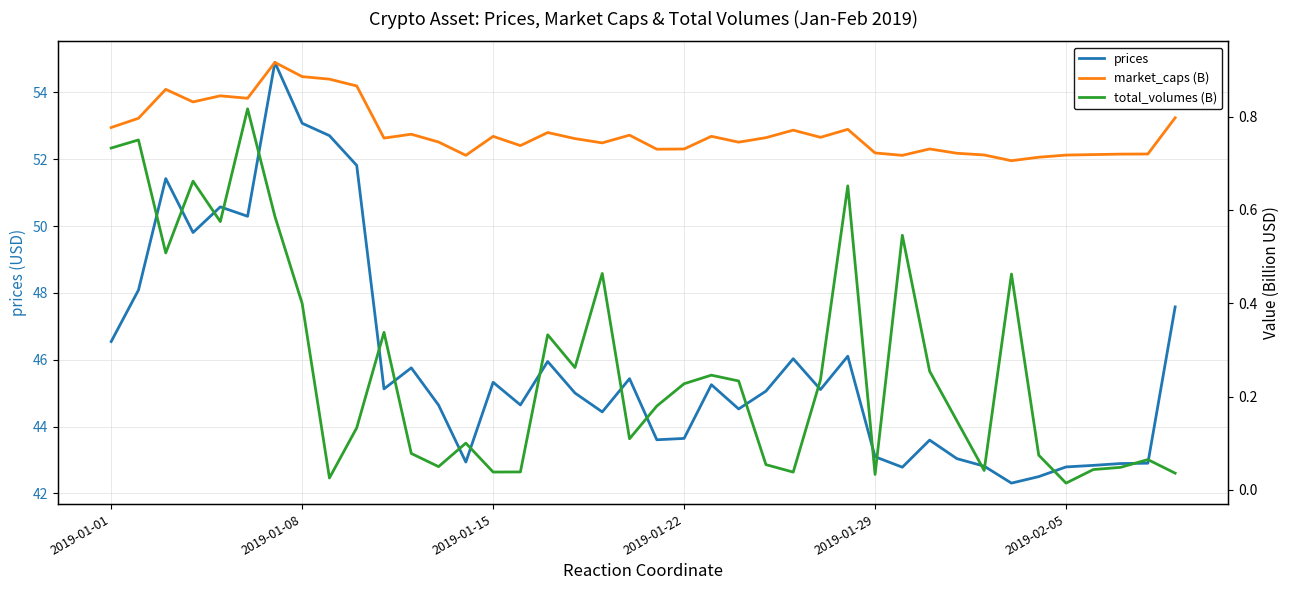

The value of prices at 2019-01-01 is 30.9. True or false?

False